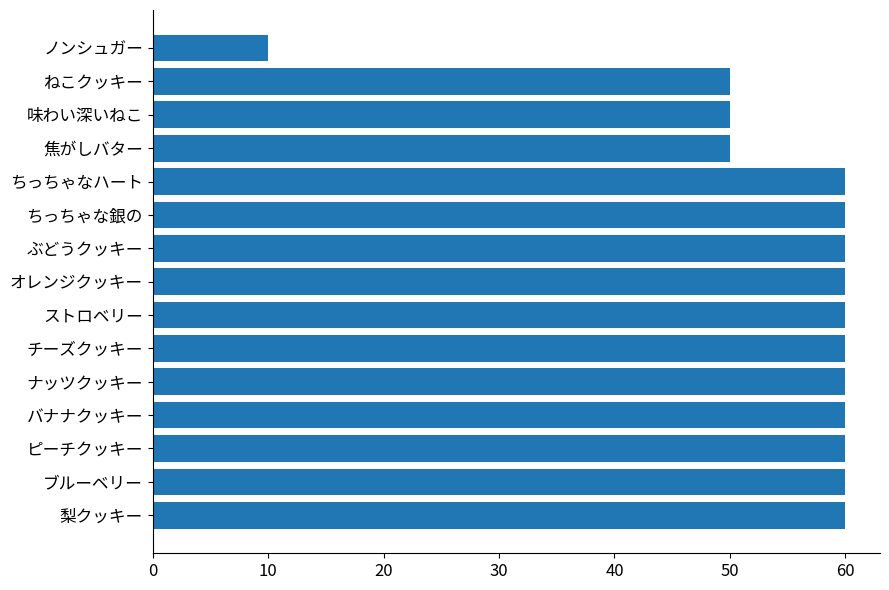

Count the values in the range 50 to 60.

14